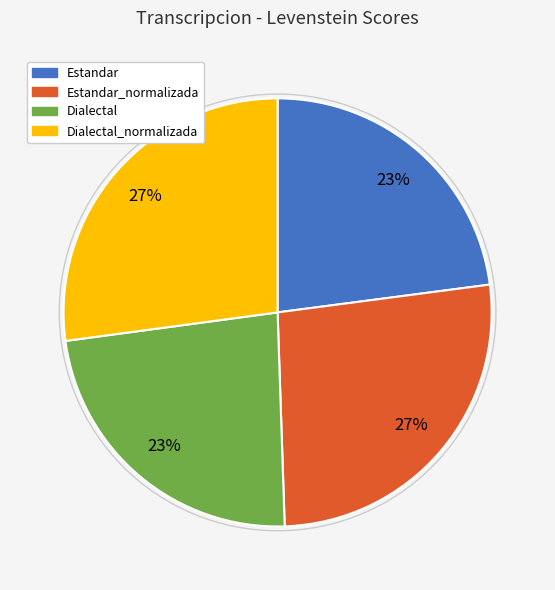

Does any single category account for the majority?

No